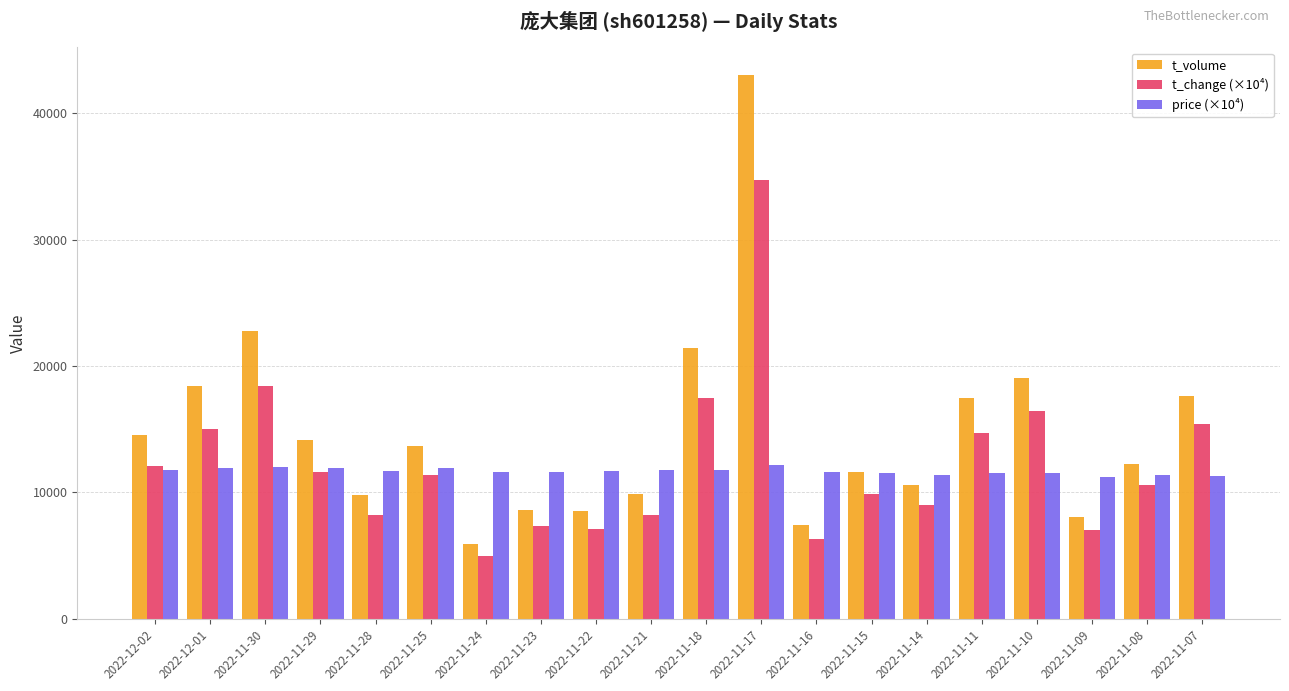

True or false: t_volume has a value of 13659.0 at 2022-11-25.

True